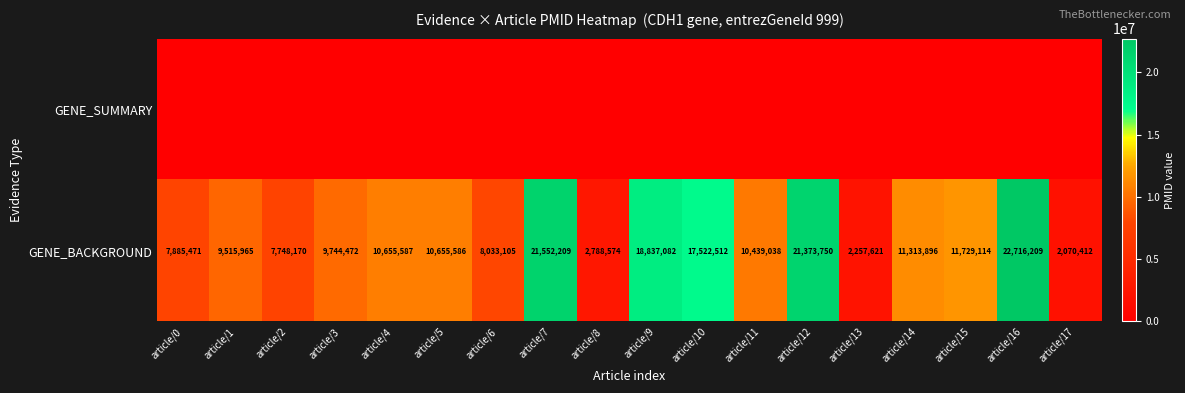

List the labels in order of GENE_BACKGROUND value, smallest first.

article/17, article/13, article/8, article/2, article/0, article/6, article/1, article/3, article/11, article/5, article/4, article/14, article/15, article/10, article/9, article/12, article/7, article/16